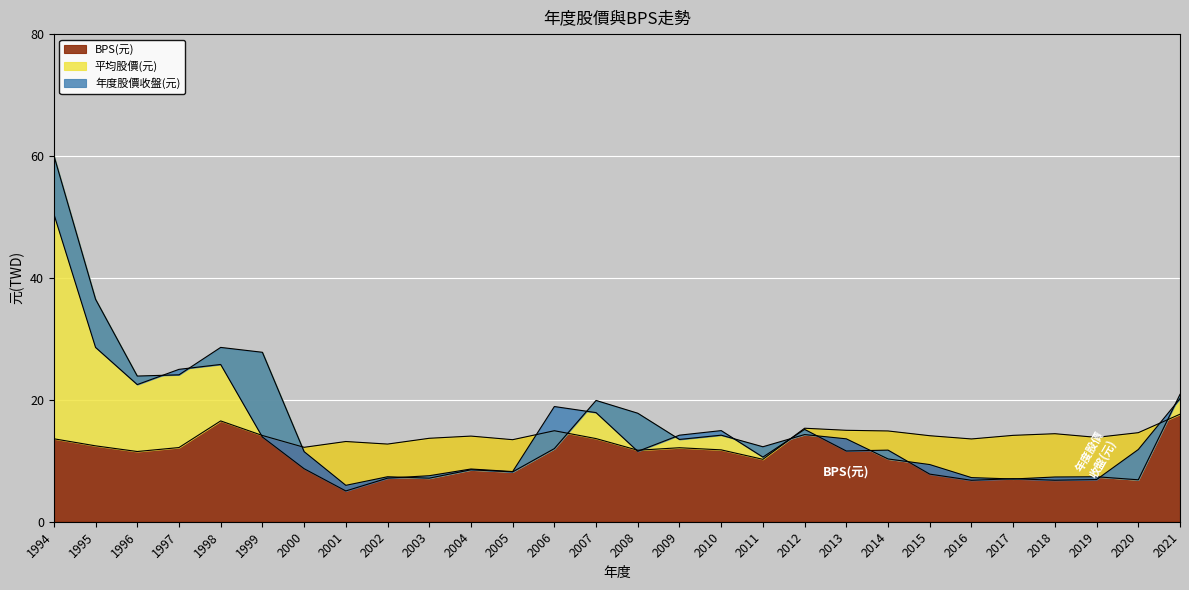

At which category is the sum across all series the highest?

1994